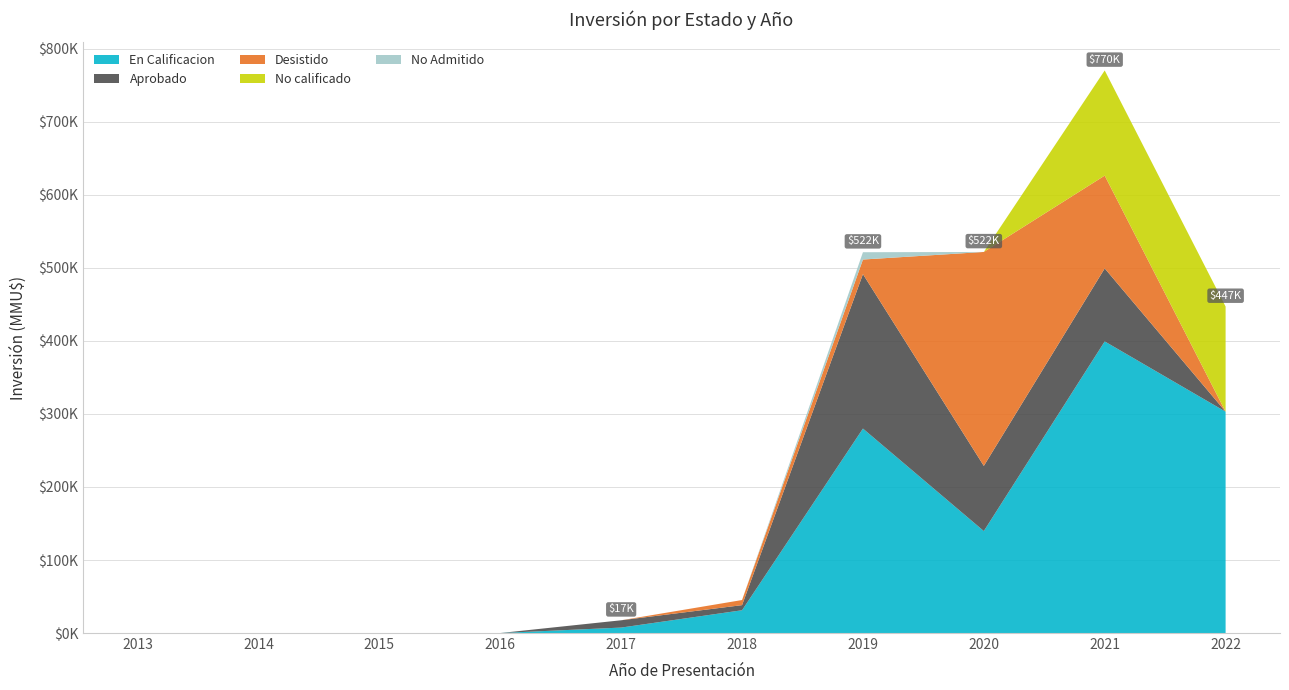

Reading right to left, extract all data points from this chart.

En Calificacion: 2022=303100	2021=399359	2020=139656	2019=280003	2018=31200	2017=7473	2016=0	2015=0	2014=0	2013=0
Aprobado: 2022=0	2021=100000	2020=89216	2019=211500	2018=7000	2017=10000	2016=0	2015=0	2014=0	2013=0
Desistido: 2022=0	2021=127070	2020=293002	2019=20000	2018=7000	2017=0	2016=0	2015=0	2014=0	2013=0
No calificado: 2022=144000	2021=144000	2020=0	2019=0	2018=0	2017=0	2016=0	2015=0	2014=0	2013=0
No Admitido: 2022=0	2021=0	2020=0	2019=10000	2018=0	2017=0	2016=0	2015=0	2014=0	2013=0